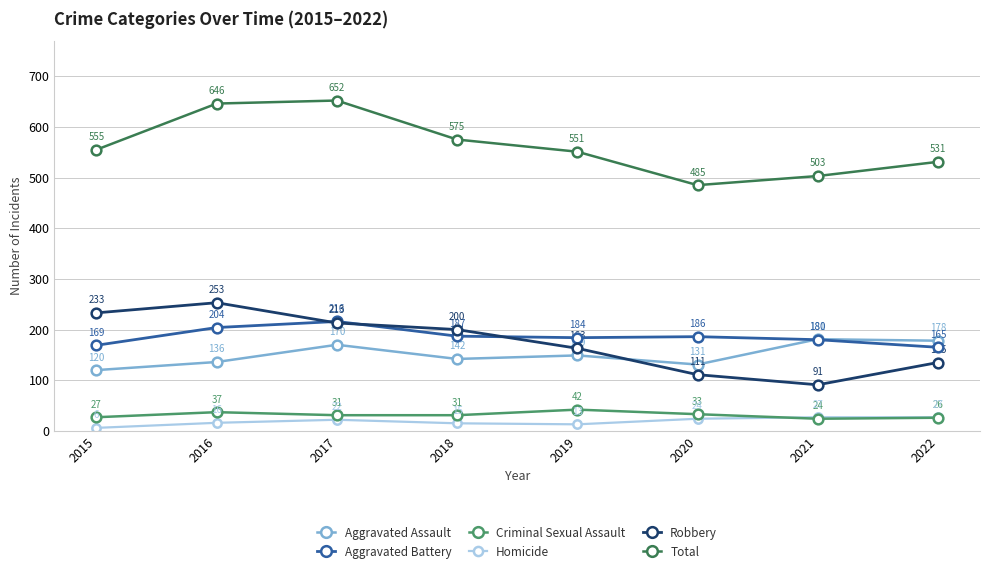

Which series has the widest spread of values?

Total